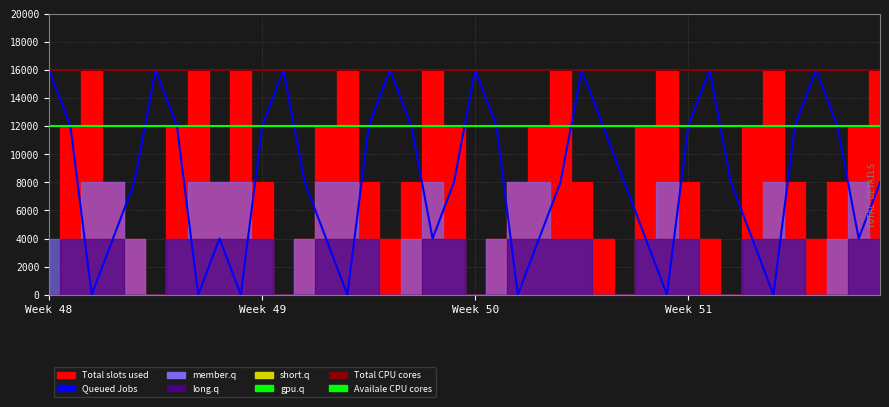

What is the average value of the Availale CPU cores series?

12000